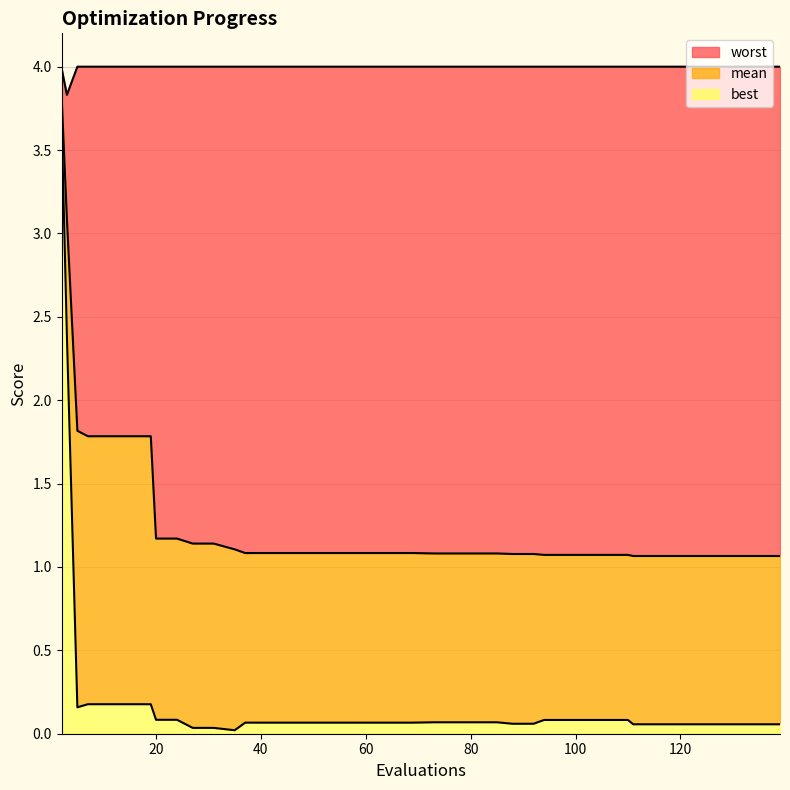

Between 92 and 57, which is larger?

57